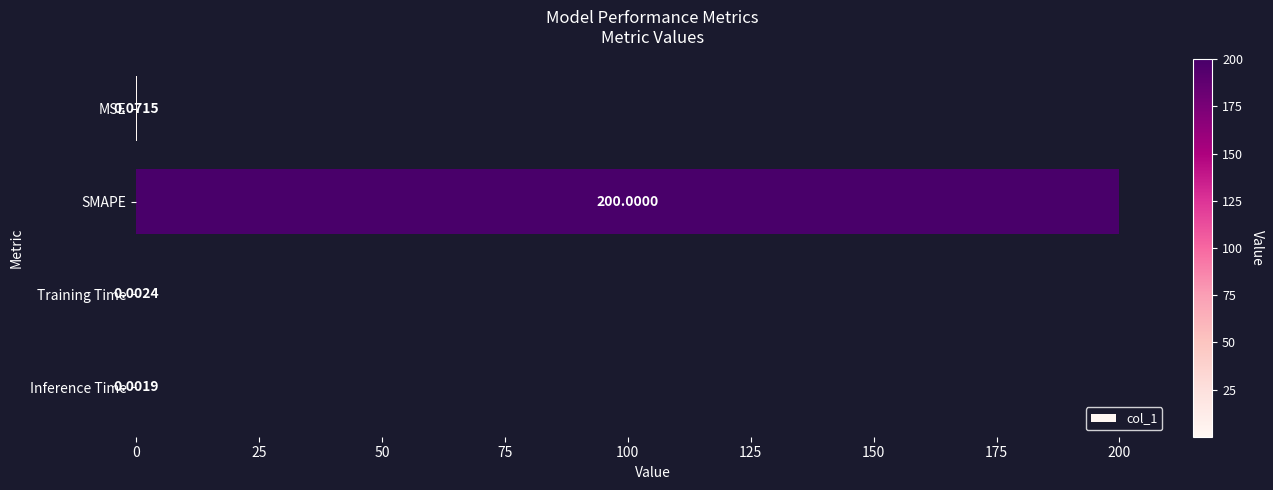

Where is the data nearest to the value 100?

MSE